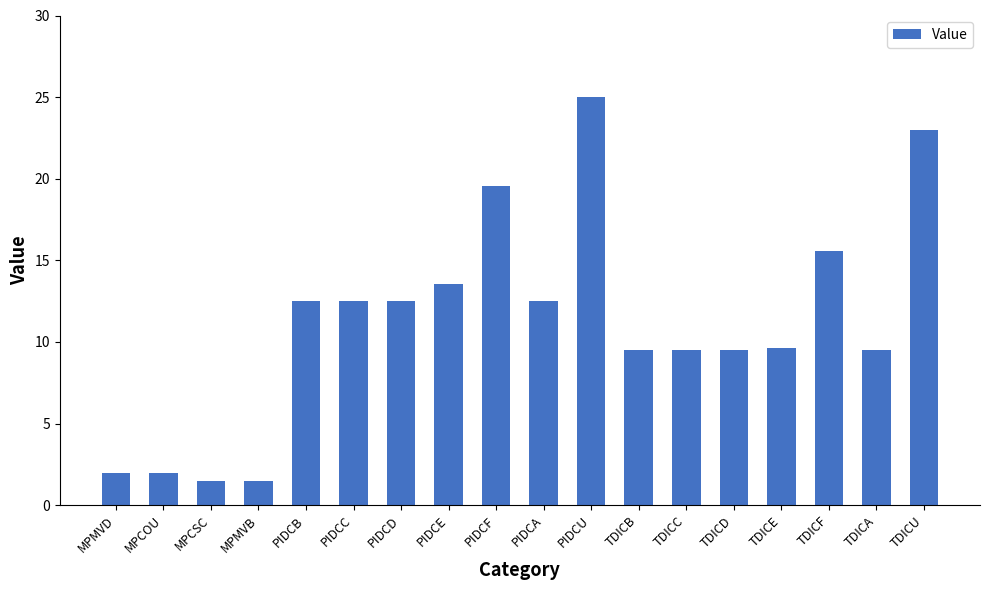

What is the average value?

11.2